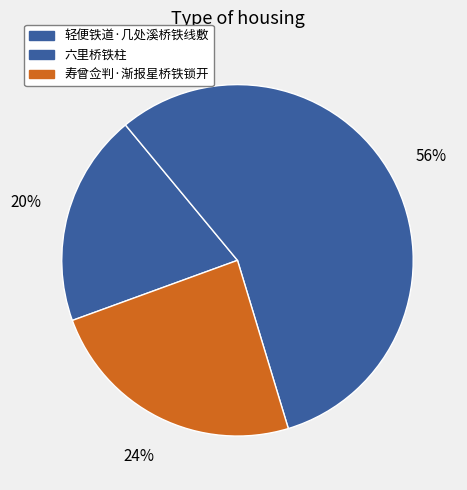

To the nearest percent, what portion does 六里桥铁柱 represent?

56%